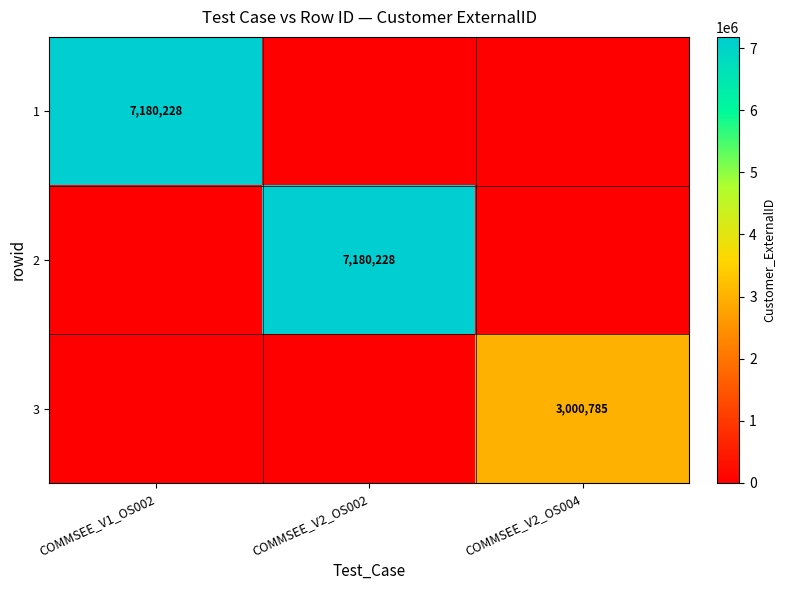

The 1 series shows 11973244 at COMMSEE_V1_OS002. True or false?

False